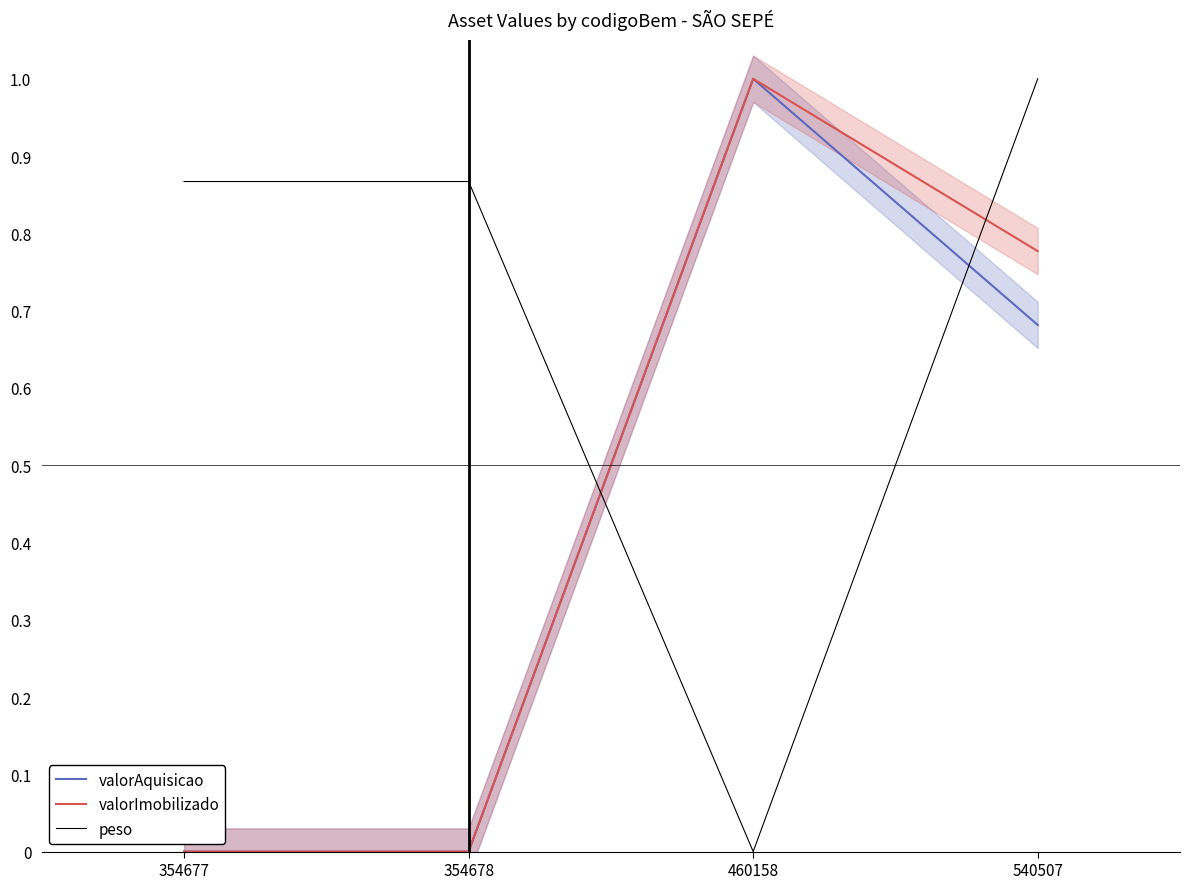

At which category does valorImobilizado reach its first local peak?

460158